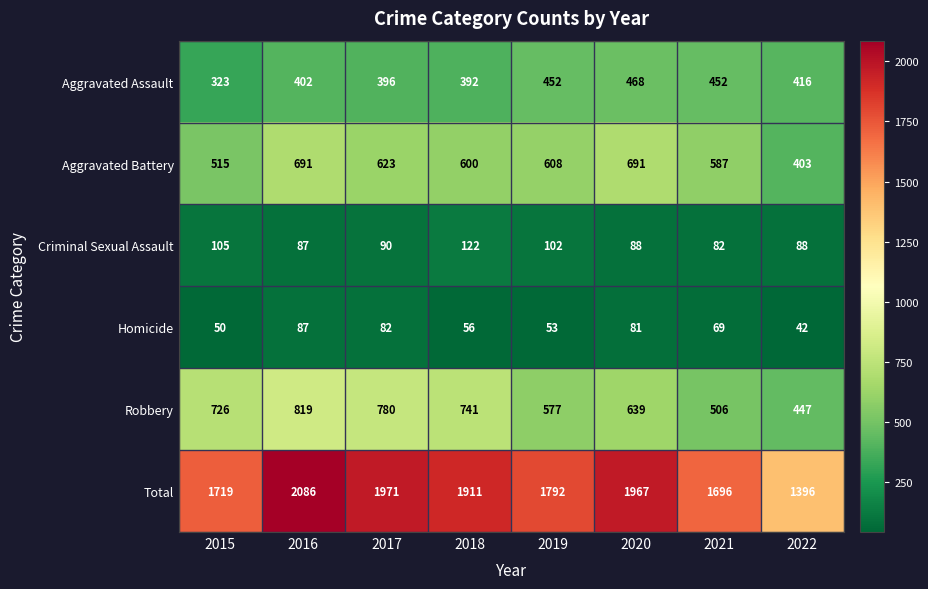

What is the smallest value displayed?

42